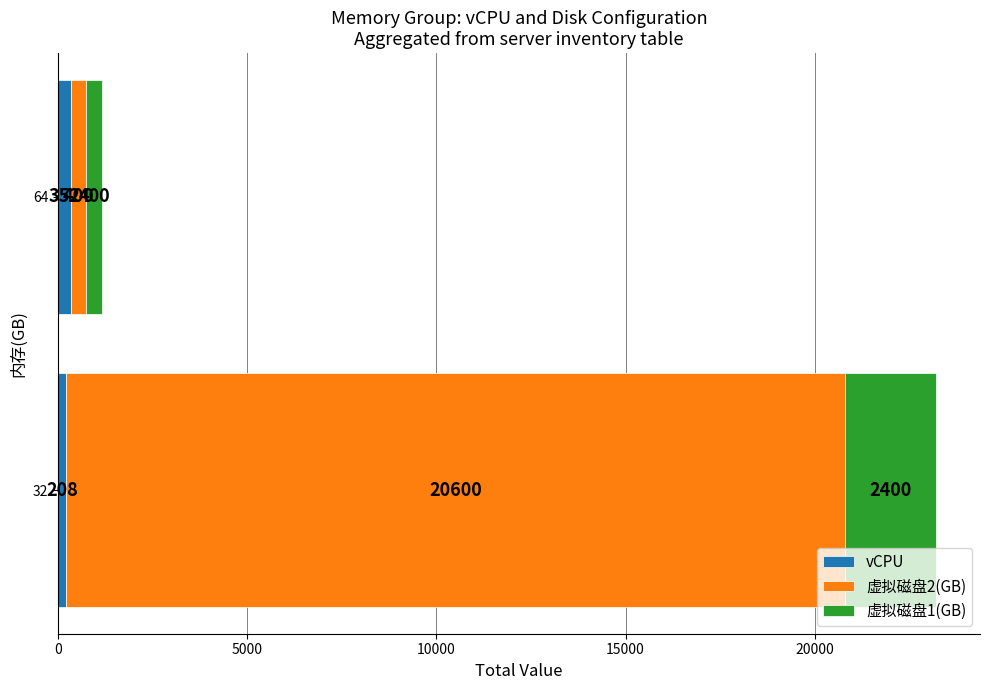

The vCPU series shows 352 at 64. True or false?

True